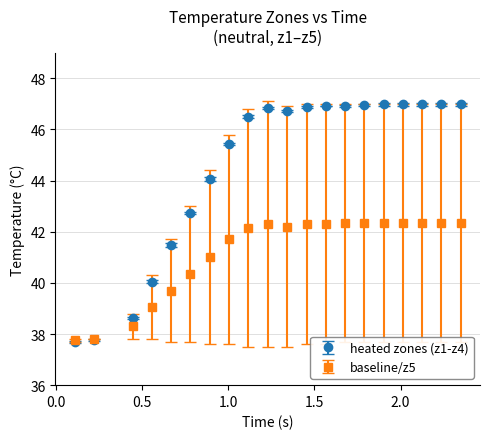

Which series has the largest range (max minus min)?

heated zones (z1-z4)